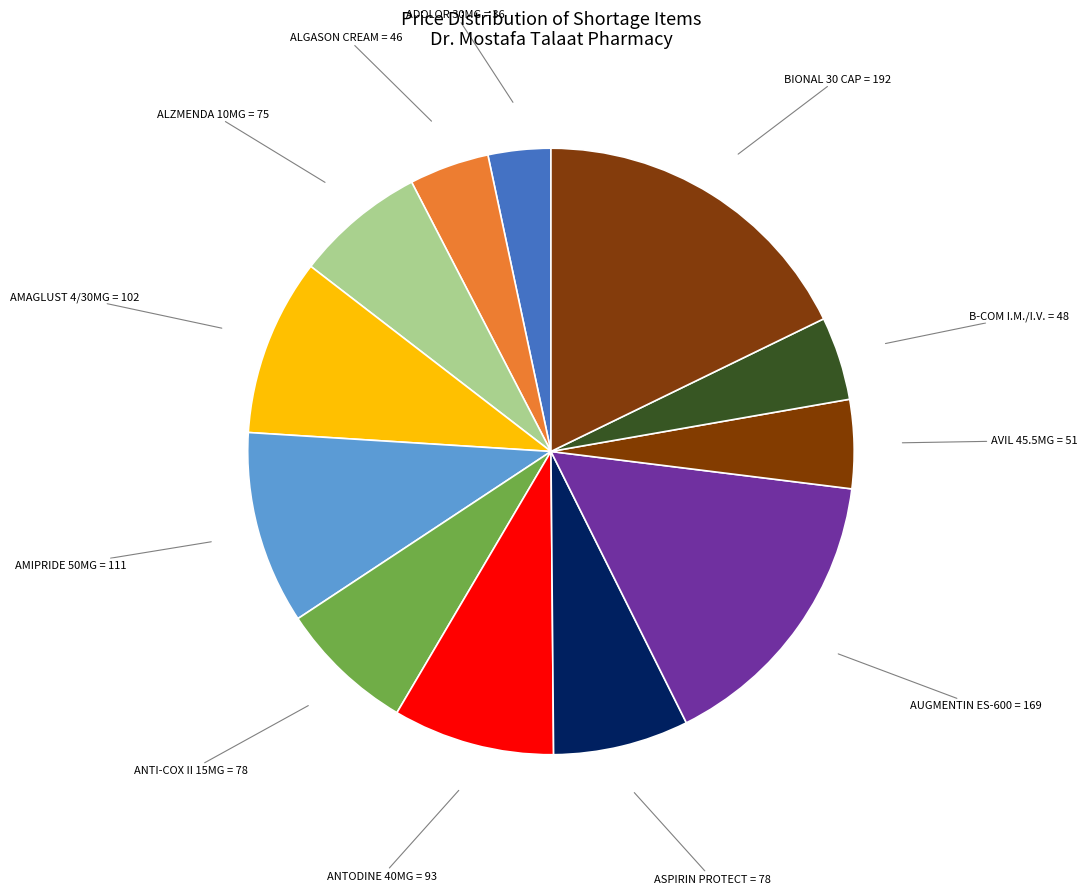

Which has a higher value, BIONAL 30 CAP or ALGASON CREAM?

BIONAL 30 CAP